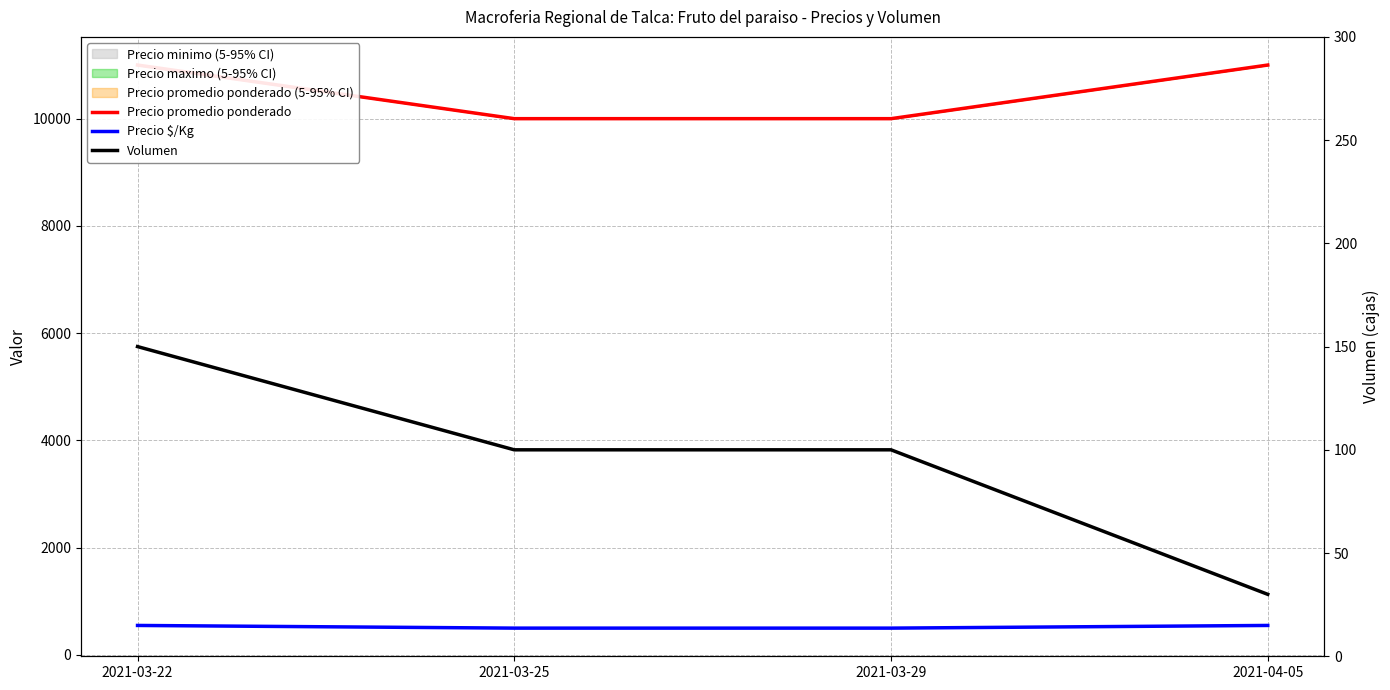

Between 2021-03-22 and 2021-03-25, which is larger?

2021-03-22